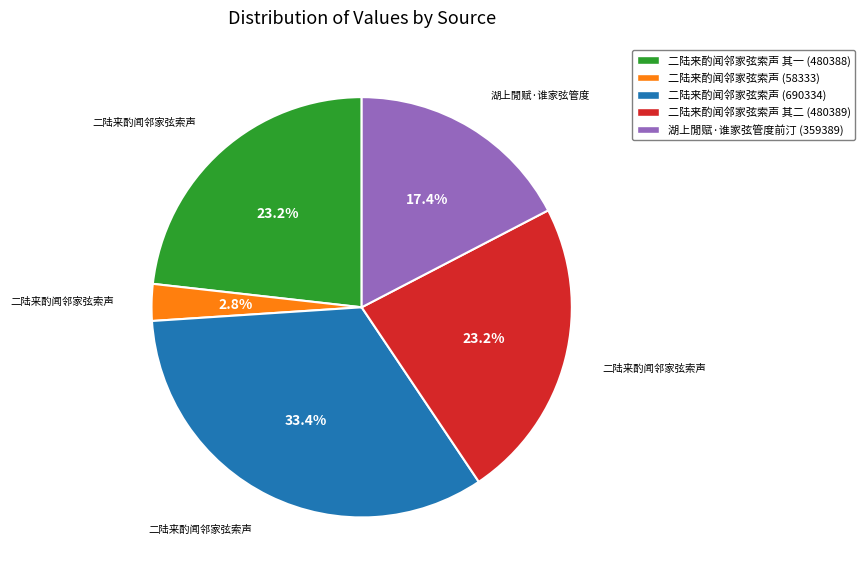

Does any single category account for the majority?

No